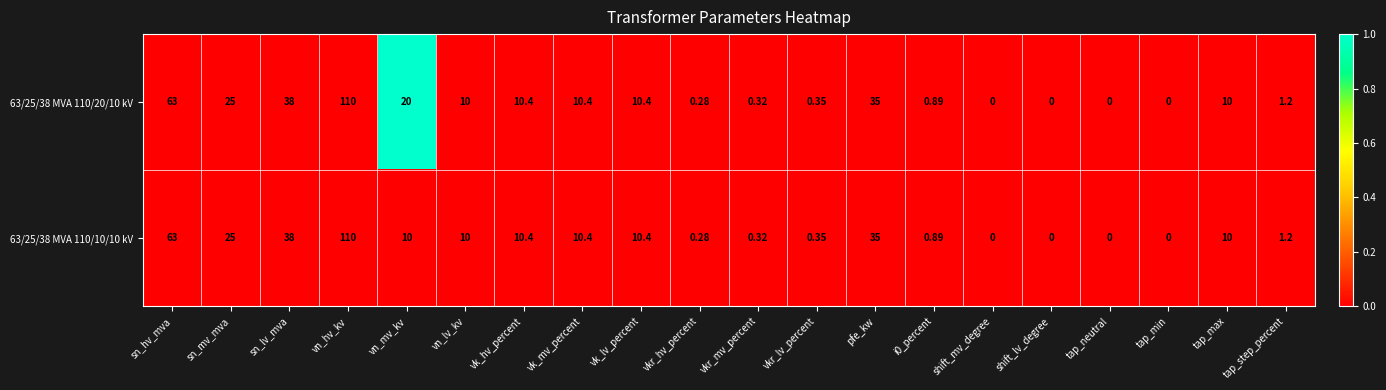

Which category has the highest value across all series?

vn_hv_kv